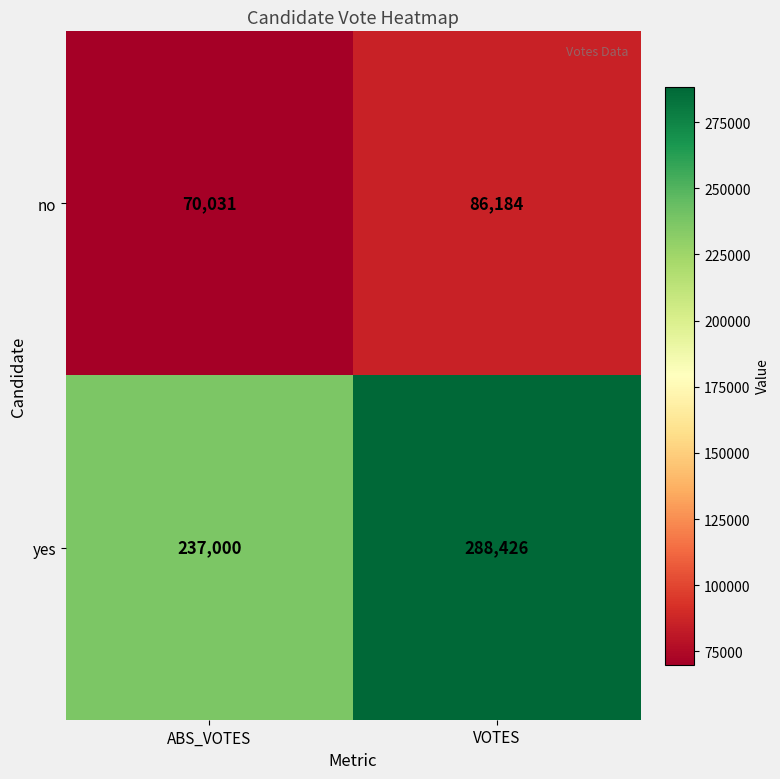

Count the number of categories in the chart.

2